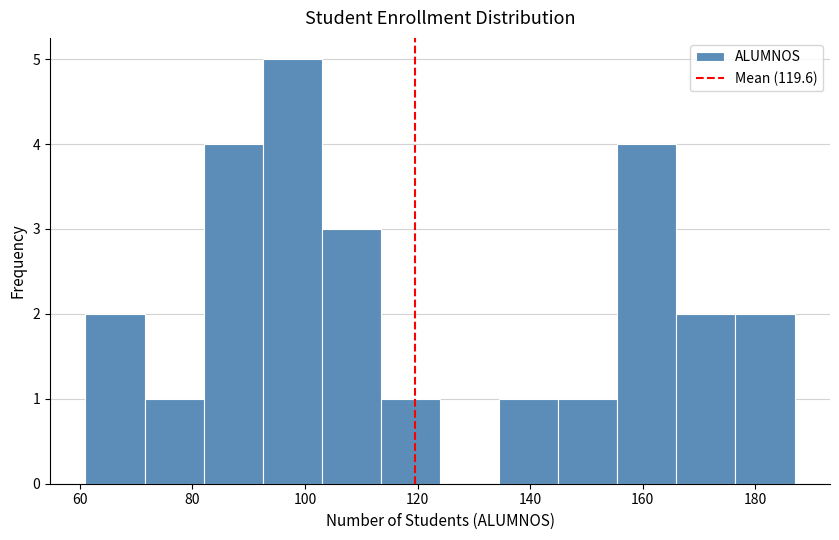

What is the height of the bar covering 166.0 to 176.5 on the x-axis? Neither the bar edges nor the heights are printed on the chart, so give them approximately, as read against the axes.

2